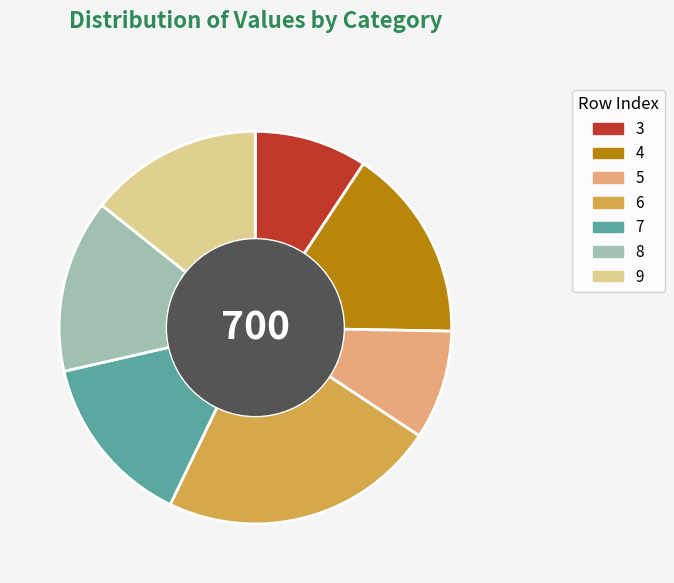

Which category has the biggest portion of the pie?

6